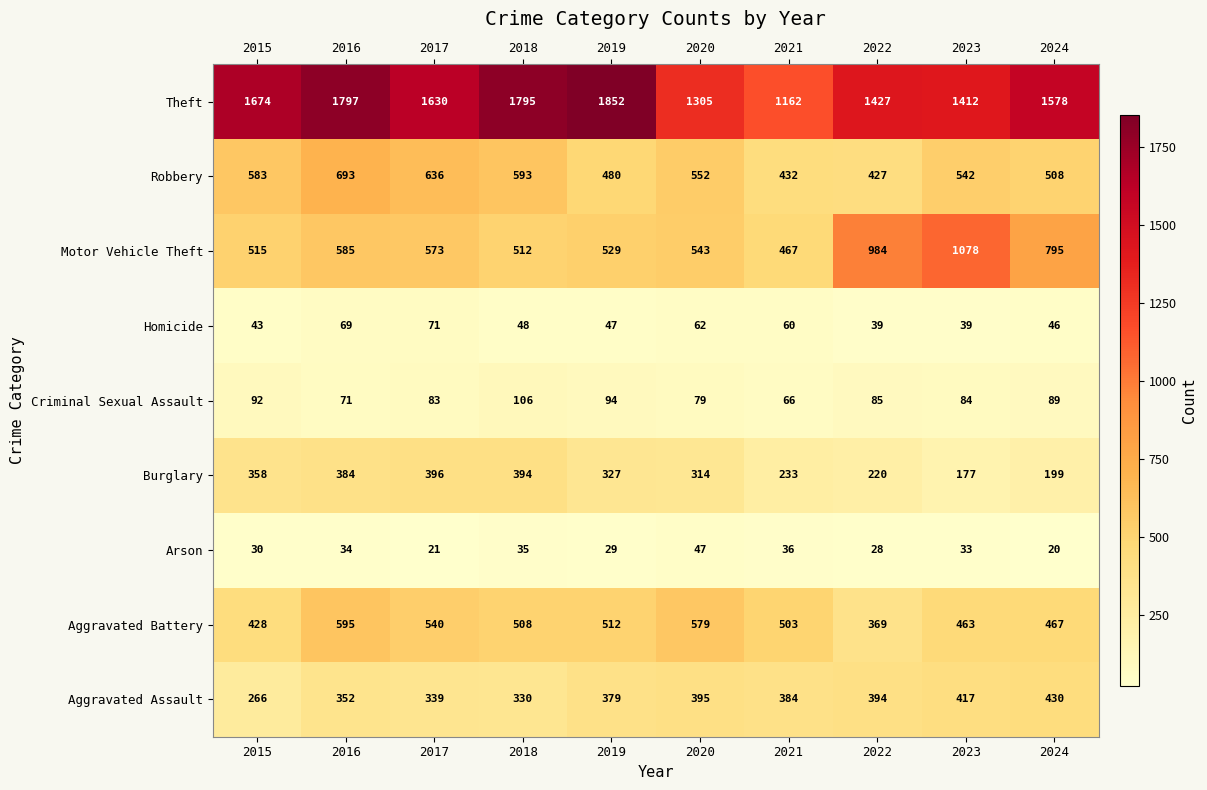

What is the difference between the second highest and minimum values in the Burglary series?

217